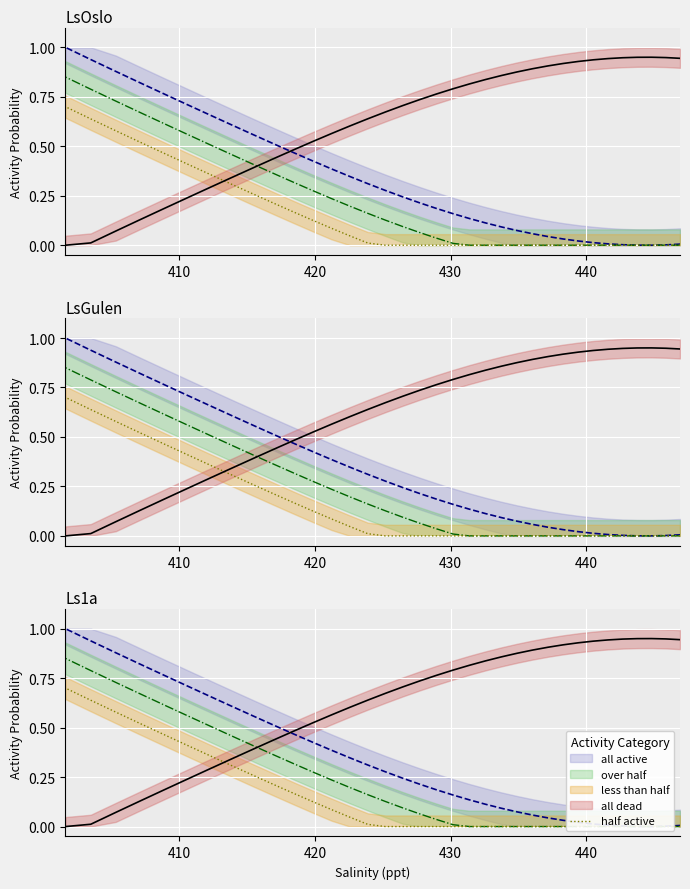

What is the value of the 24th point from the left?

0.1